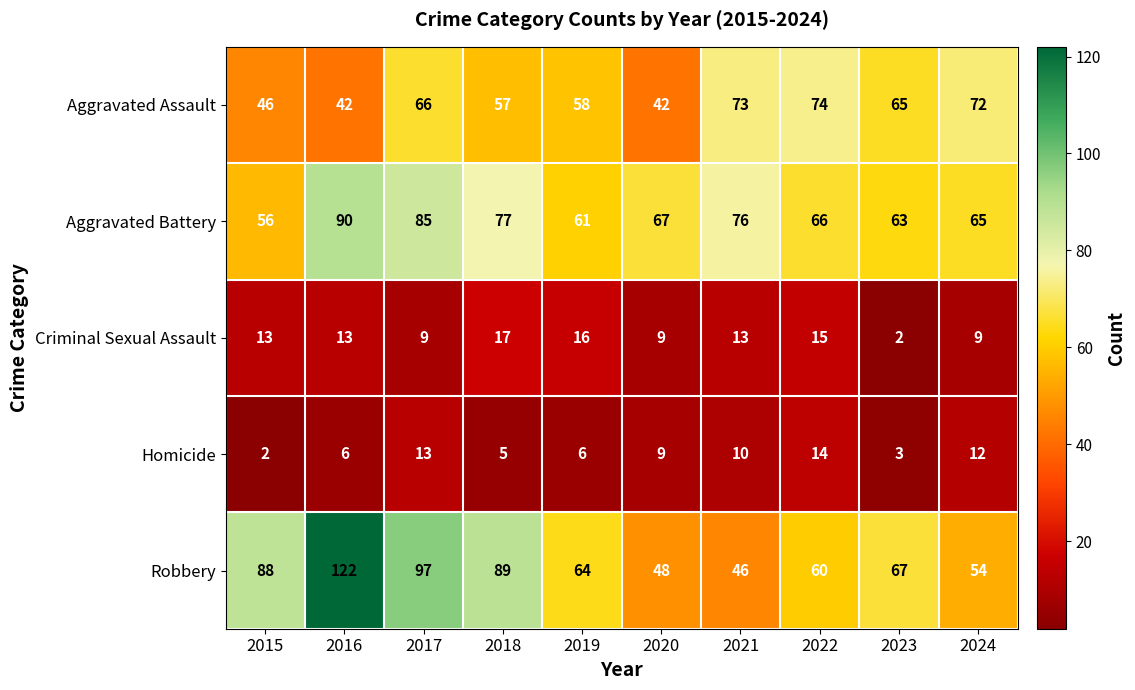

True or false: Homicide has a value of 8 at 2018.

False